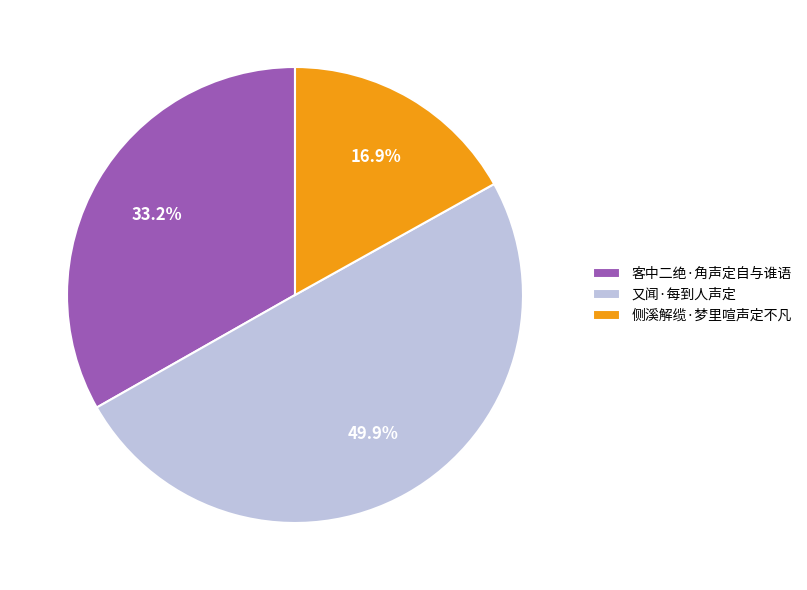

Between 客中二绝·角声定自与谁语 and 侧溪解缆·梦里喧声定不凡, which is larger?

客中二绝·角声定自与谁语